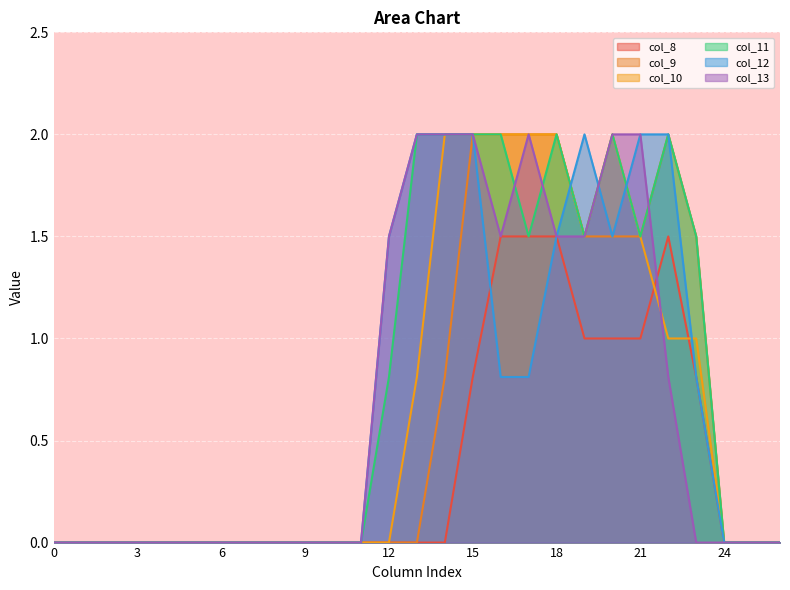

Is the value of col_8 at 4 greater than the value of col_10 at 1?

No